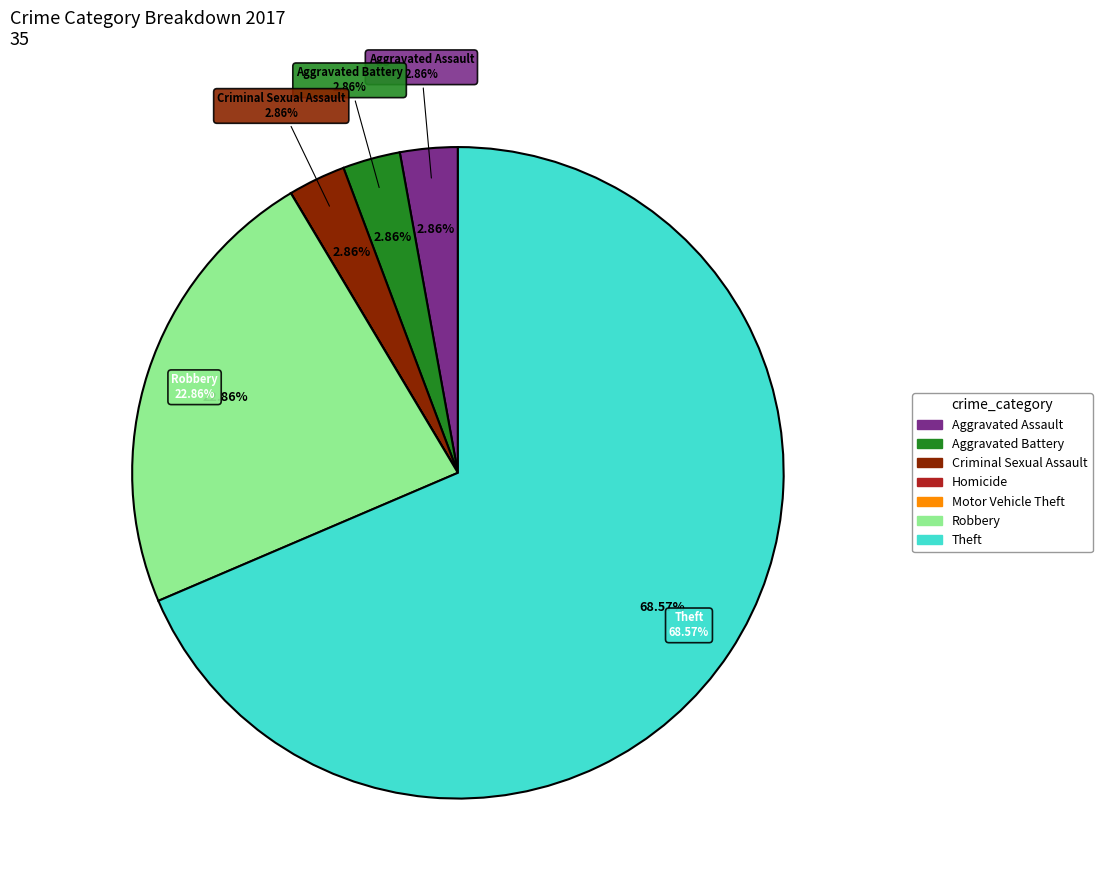

What is the change in value from Criminal Sexual Assault to Homicide?

-1